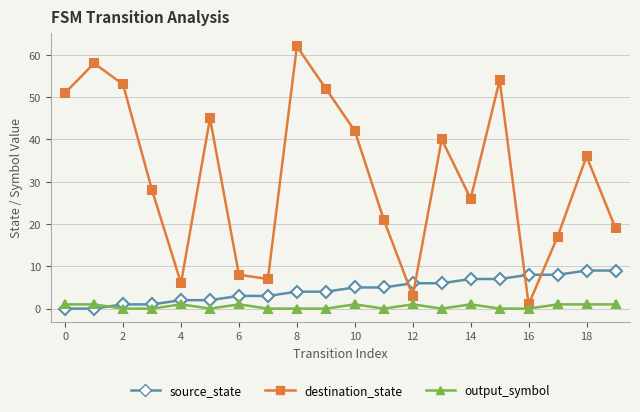

Which series has the widest spread of values?

destination_state